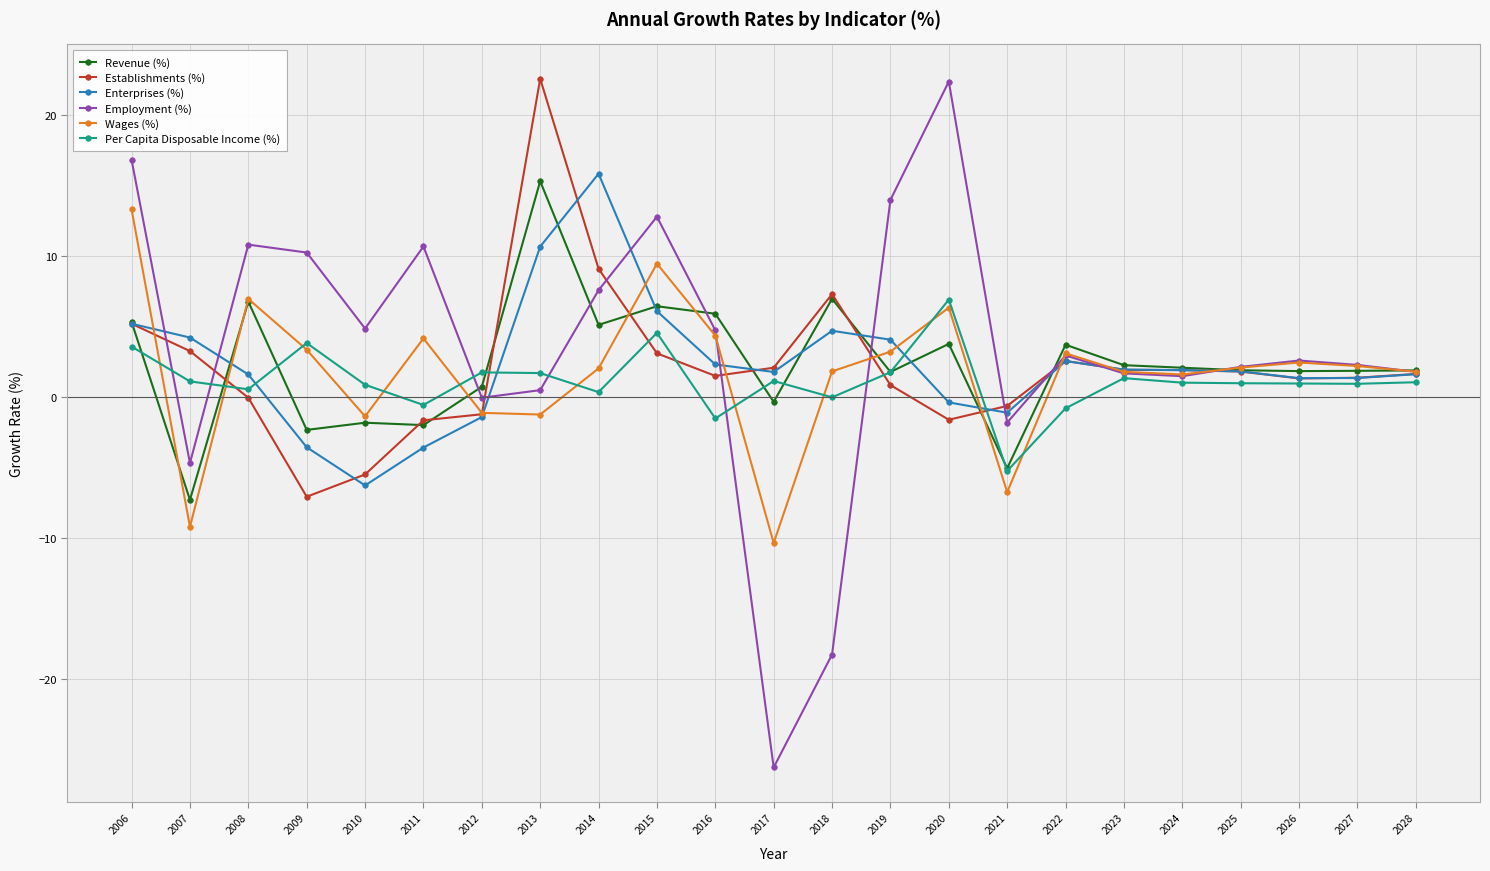

Count the number of data series in this chart.

6